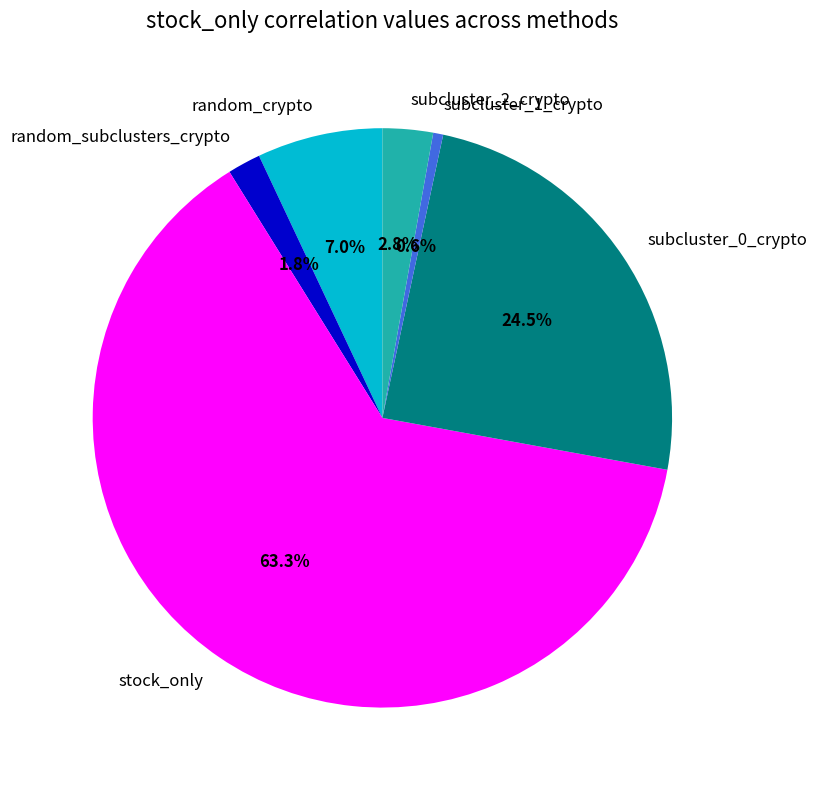

Which slice is the smallest?

subcluster_1_crypto